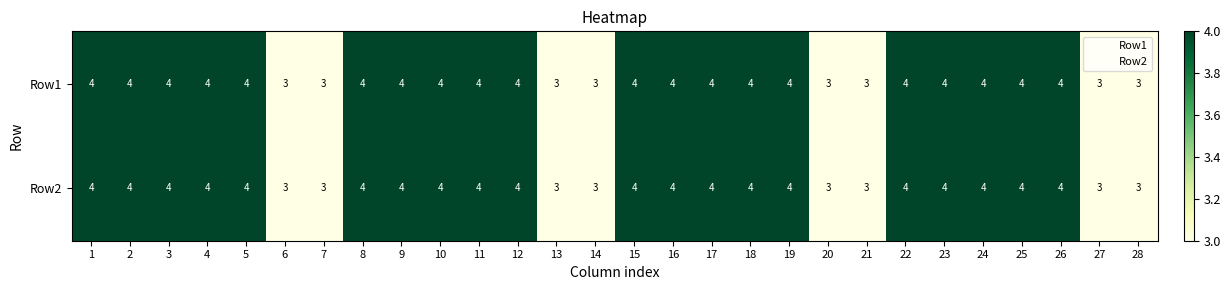

Is it true that Row1 equals 4 at 17?

True